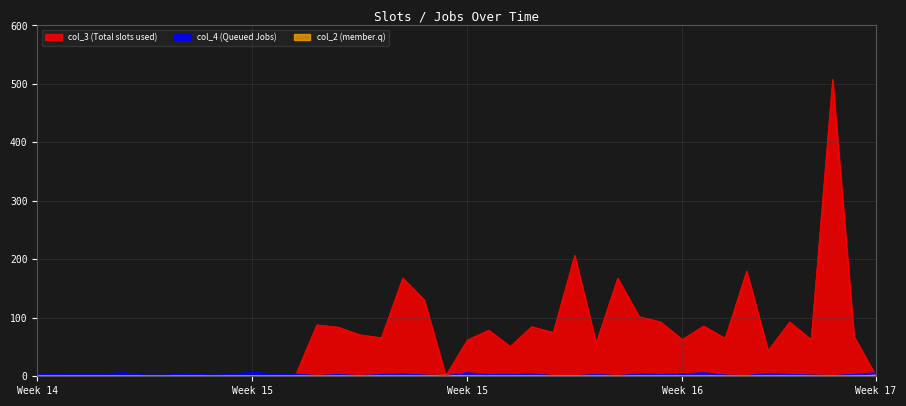

True or false: col_2 has a value of 1 at 0.

True